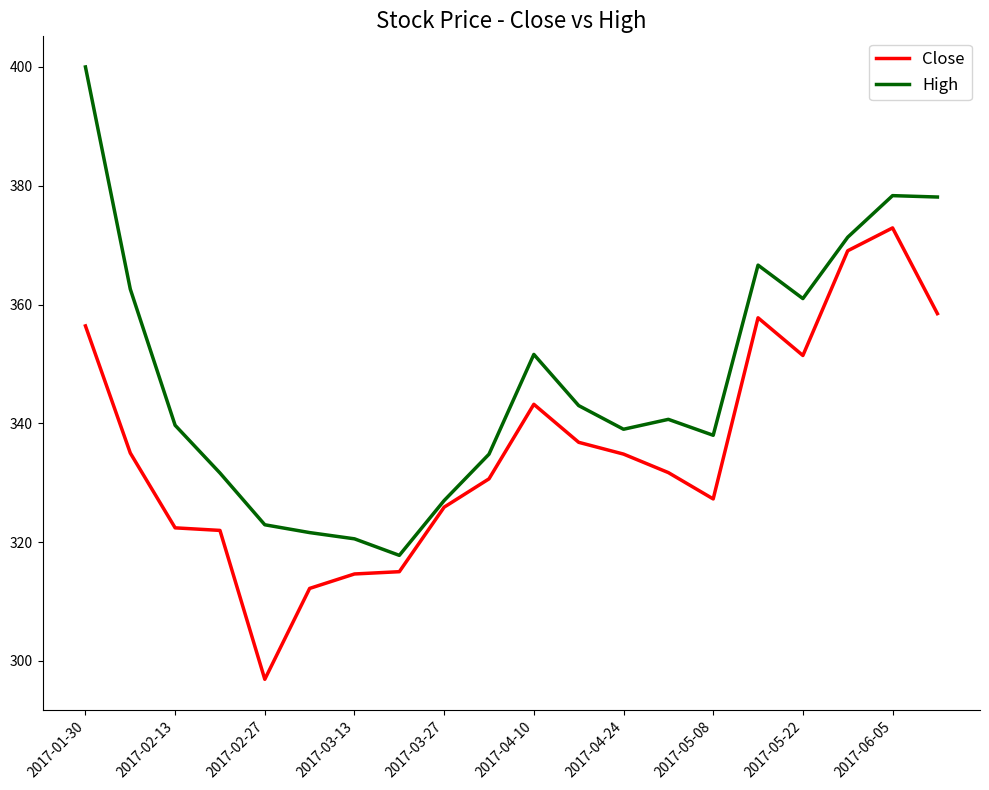

Which series has the largest total across all categories?

High